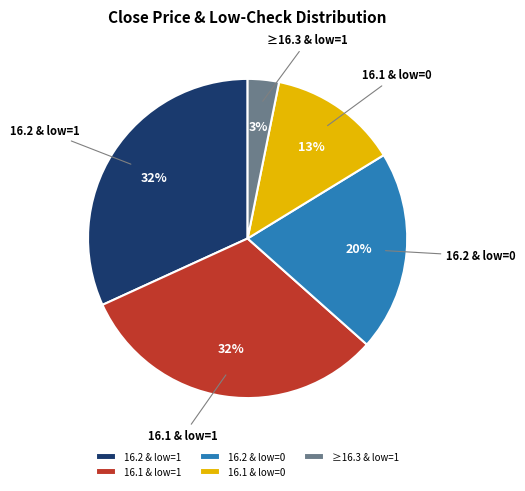

Is the sum of 16.1 & low=1 and 16.2 & low=1 greater than half?

Yes